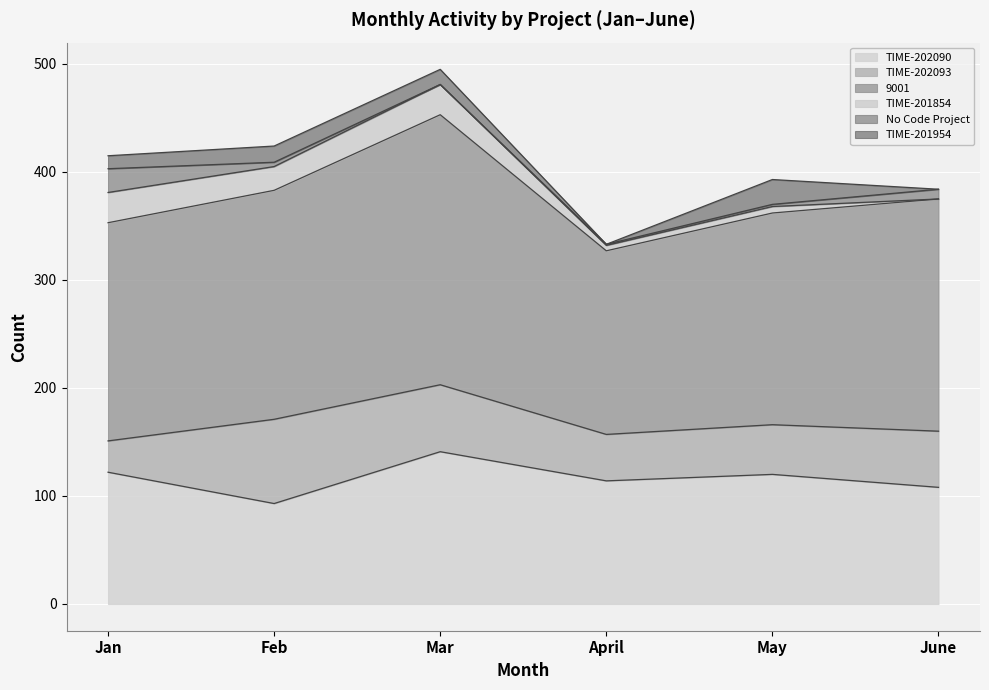

True or false: 9001 has a value of 212 at Feb.

True